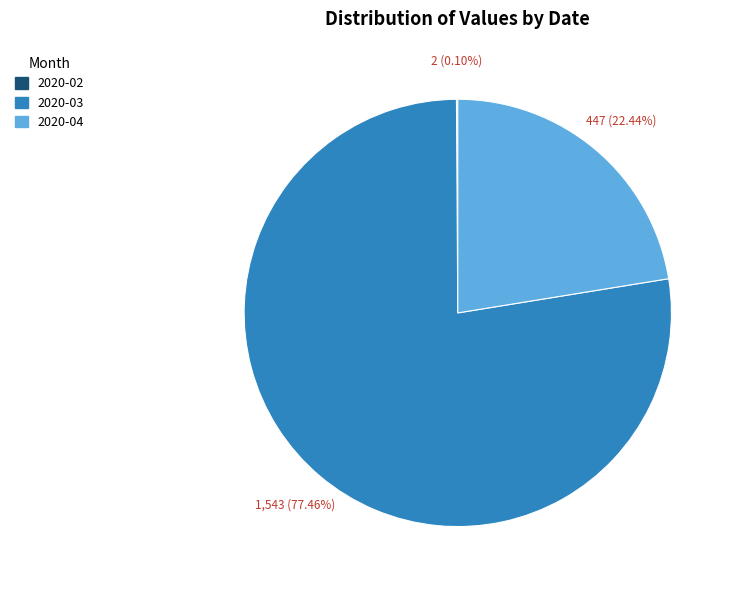

Approximately how many times larger is the value at 2020-03 compared to 2020-04?

3.5